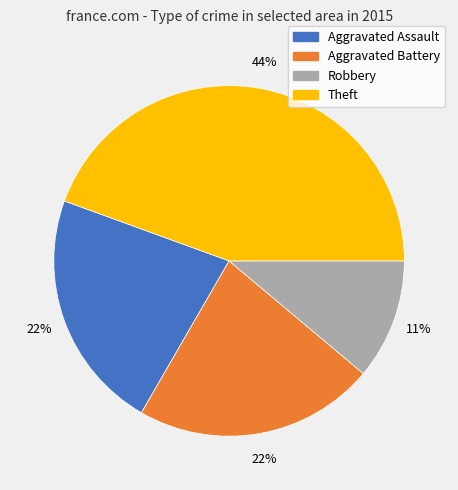

Is it true that Aggravated Assault is 36% of the pie?

False